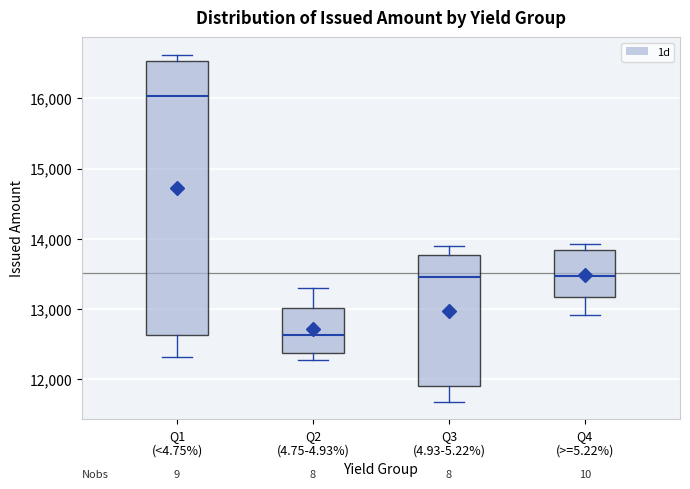

Which box's median line is the lowest?

Q2 (4.75-4.93%)